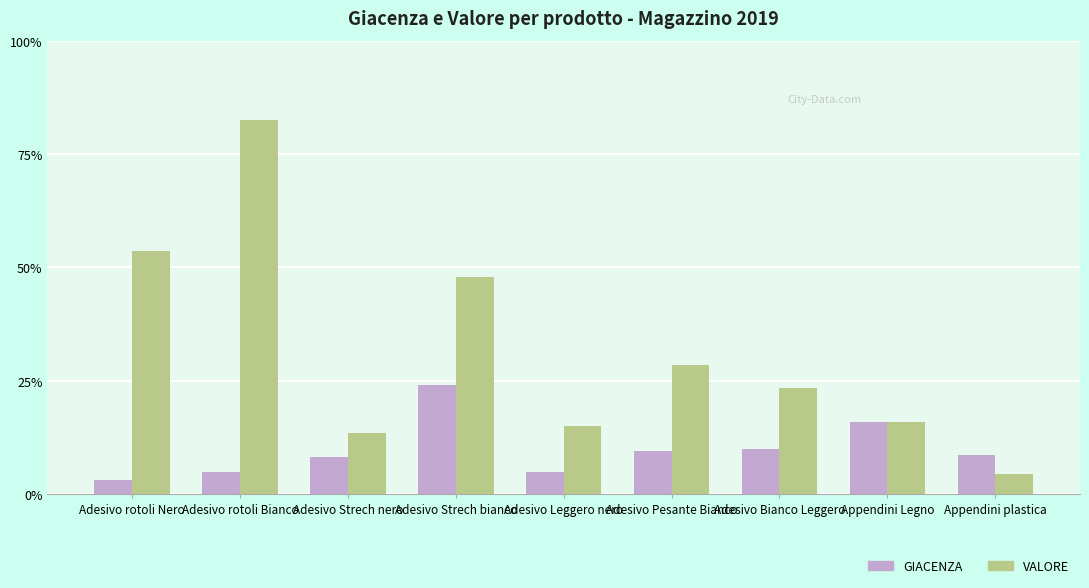

What are all the series names shown in the legend?

GIACENZA, VALORE